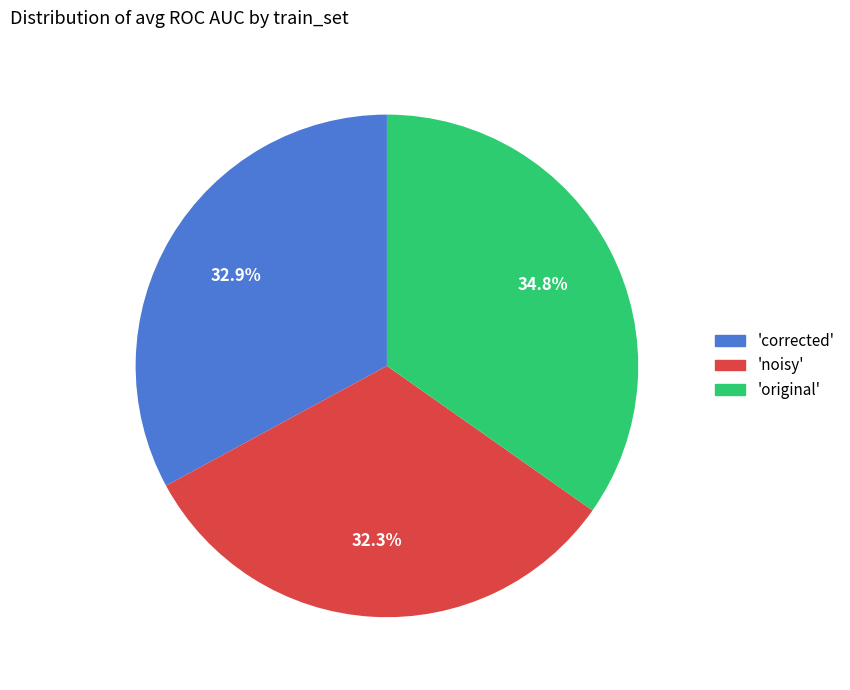

Does any single category account for the majority?

No